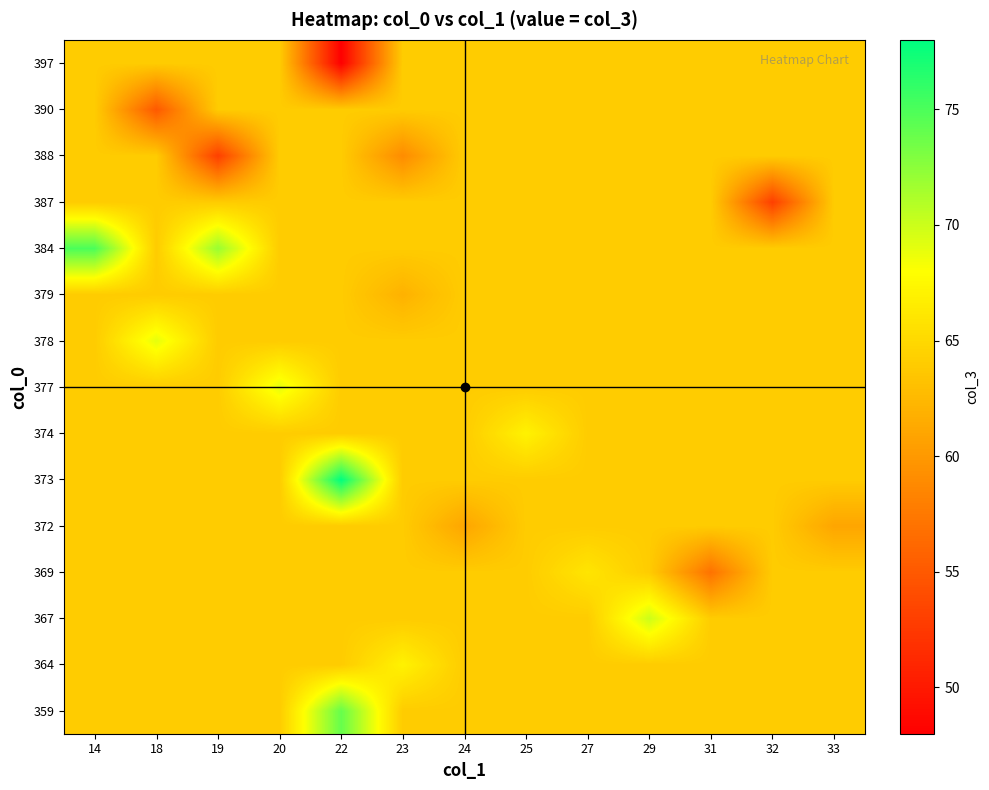

Reading right to left, extract all data points from this chart.

row_0: 64	64	64	64	64	64	64	64	74	64	64	64	64
row_1: 64	64	64	64	64	64	64	67	64	64	64	64	64
row_2: 64	64	64	70	64	64	64	64	64	64	64	64	64
row_3: 64	64	57	64	66	64	64	64	64	64	64	64	64
row_4: 61	64	64	64	64	64	61	64	64	64	64	64	64
row_5: 64	64	64	64	64	64	64	64	78	64	64	64	64
row_6: 64	64	64	64	64	67	64	64	64	64	64	64	64
row_7: 64	64	64	64	64	64	64	64	64	69	64	64	64
row_8: 64	64	64	64	64	64	64	64	64	64	64	69	64
row_9: 64	64	64	64	64	64	64	62	64	64	64	64	64
row_10: 64	64	64	64	64	64	64	64	64	64	72	64	75
row_11: 64	53	64	64	64	64	64	64	64	64	64	64	64
row_12: 64	64	64	64	64	64	64	59	64	64	53	64	64
row_13: 64	64	64	64	64	64	64	64	64	64	64	55	64
row_14: 64	64	64	64	64	64	64	64	48	64	64	64	64